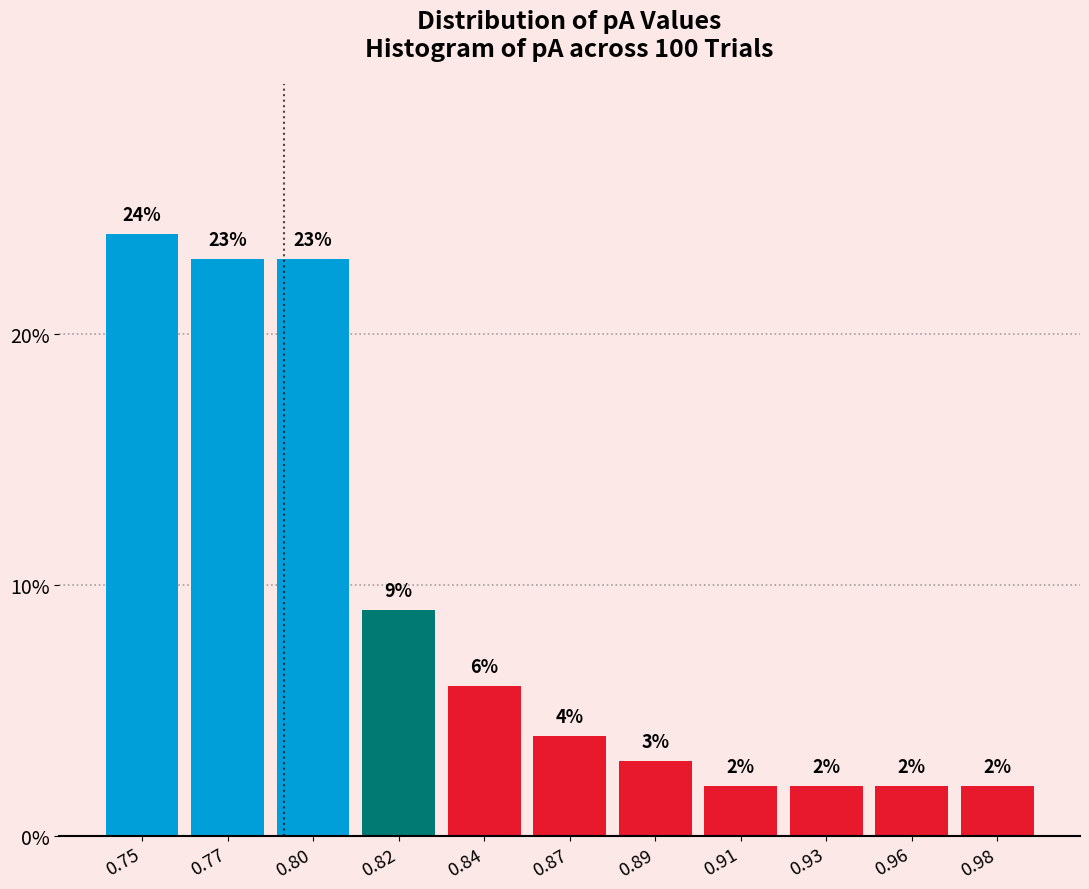

Reading left to right, list all the values displayed in this chart.

24	23	23	9	6	4	3	2	2	2	2